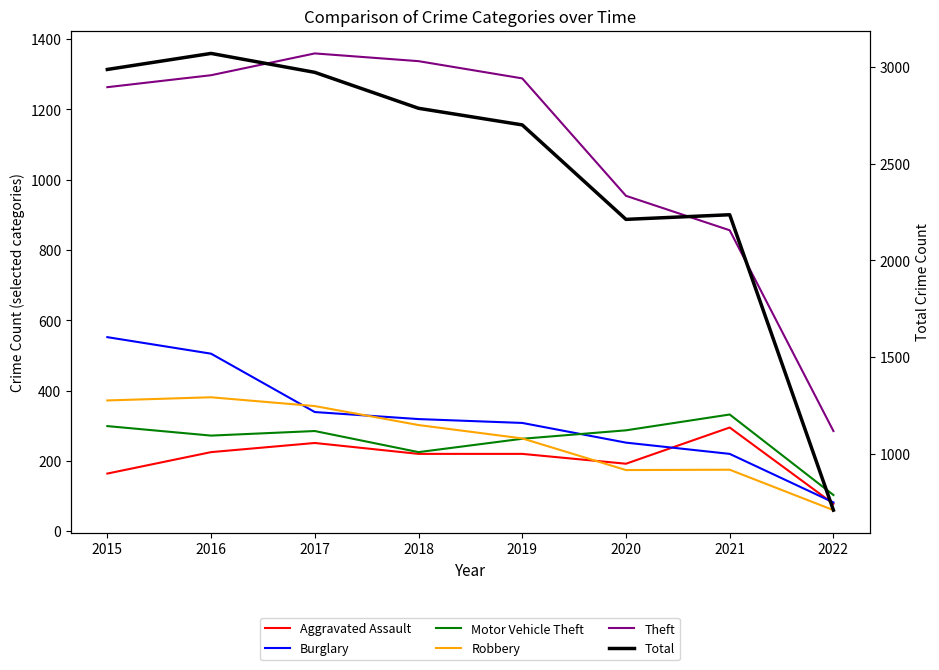

Which series has the widest spread of values?

Total